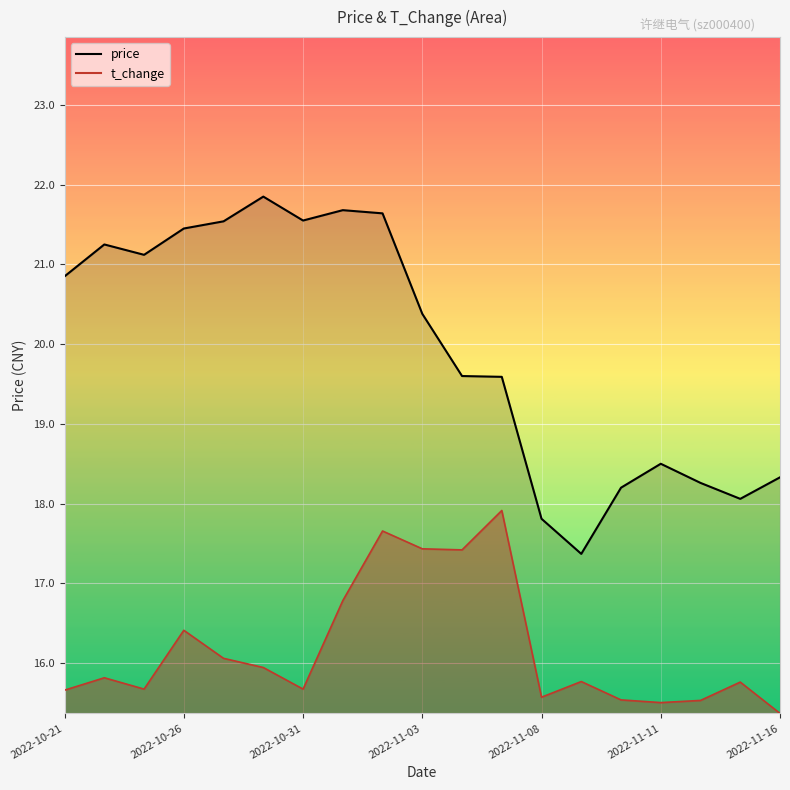

True or false: price and t_change intersect in this chart.

False